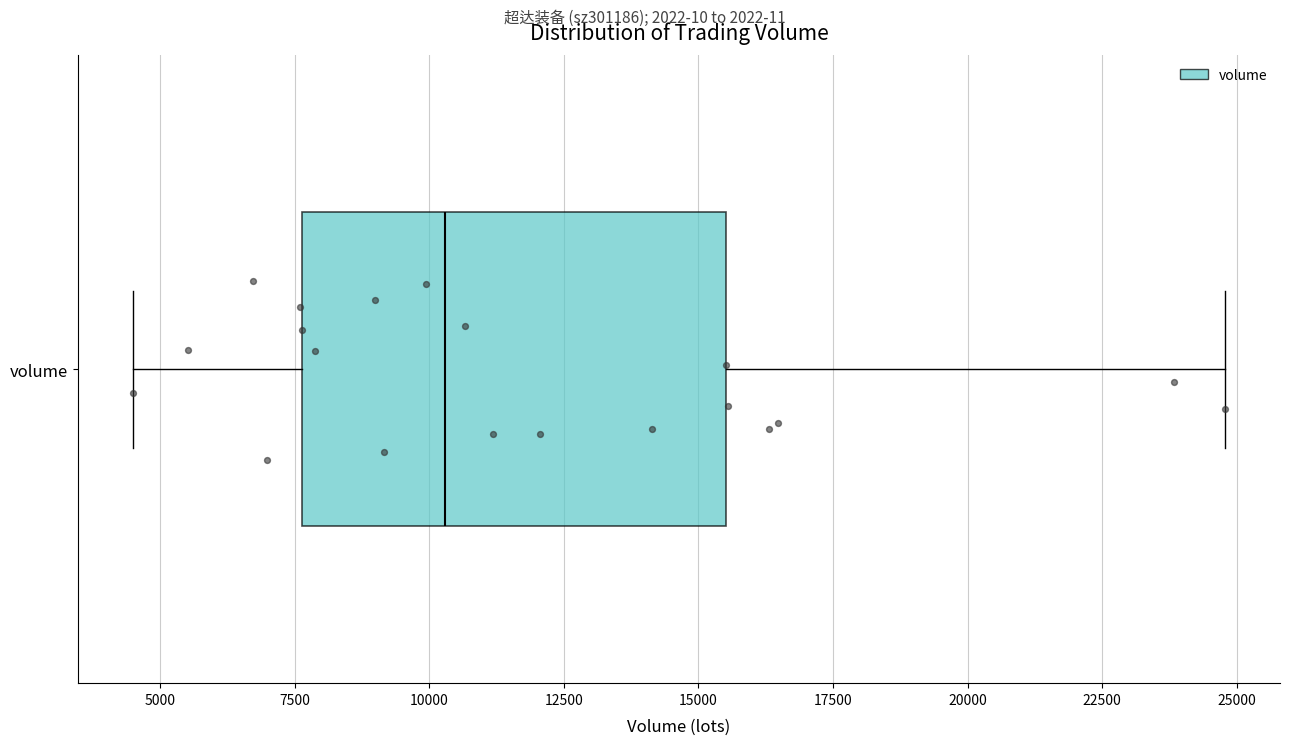

Transcribe this box plot: give where the median line is, the range the box spans, and where the two whiskers end, as read against the x-axis. The values are not printed on the chart, so give them approximately, as read against the axis.

median 10500, box 7500 to 15500, whiskers 4500 to 25000